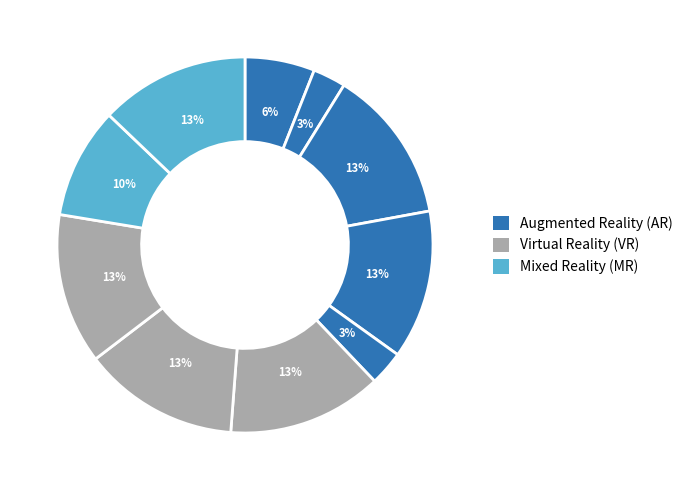

How many segments does this pie chart have?

10